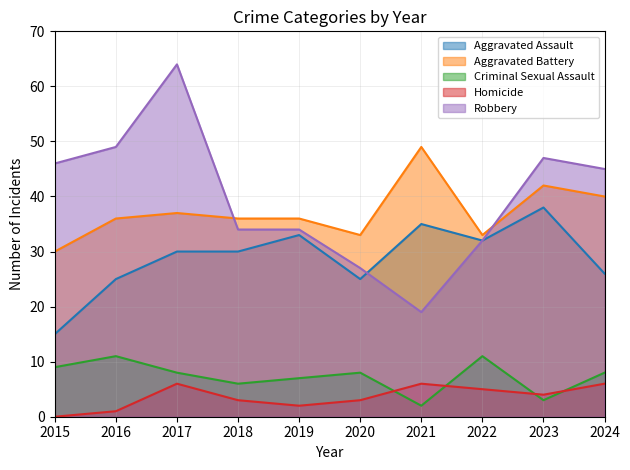

At how many categories does at least one series exceed 23?

10